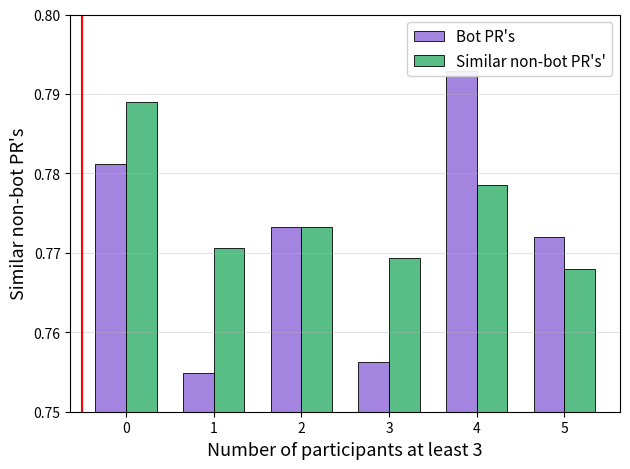

What value does the Similar non-bot PR's' series have at 3?

0.8